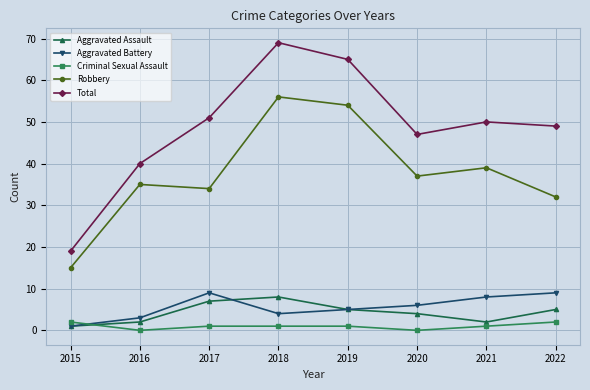

Reading left to right, extract all data points from this chart.

Aggravated Assault: 2015=1	2016=2	2017=7	2018=8	2019=5	2020=4	2021=2	2022=5
Aggravated Battery: 2015=1	2016=3	2017=9	2018=4	2019=5	2020=6	2021=8	2022=9
Criminal Sexual Assault: 2015=2	2016=0	2017=1	2018=1	2019=1	2020=0	2021=1	2022=2
Robbery: 2015=15	2016=35	2017=34	2018=56	2019=54	2020=37	2021=39	2022=32
Total: 2015=19	2016=40	2017=51	2018=69	2019=65	2020=47	2021=50	2022=49